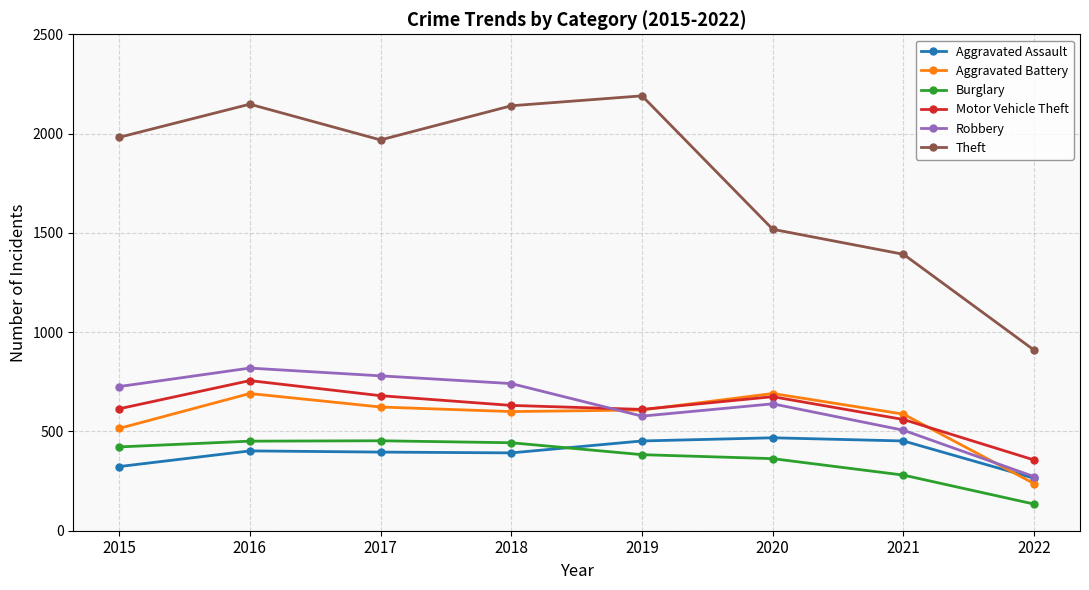

What is the total value across all series at 2017?

4900